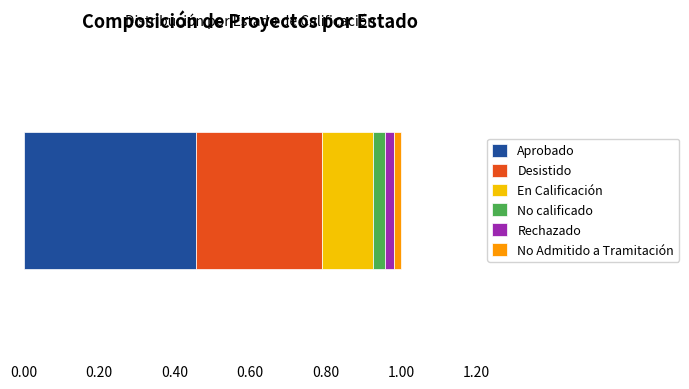

Reading left to right, what are all the values shown in this chart?

164	120	48	12	8	7